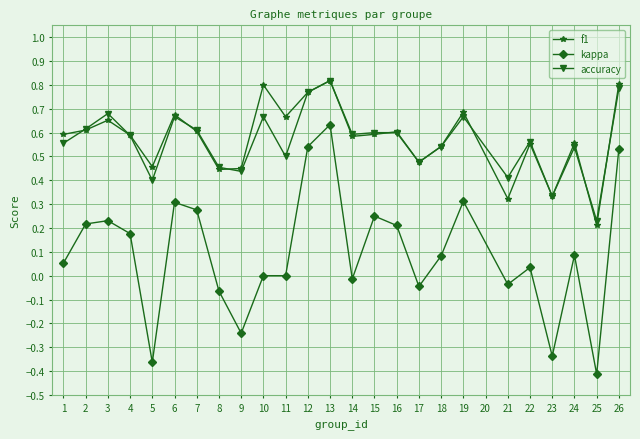

True or false: kappa and f1 intersect in this chart.

False